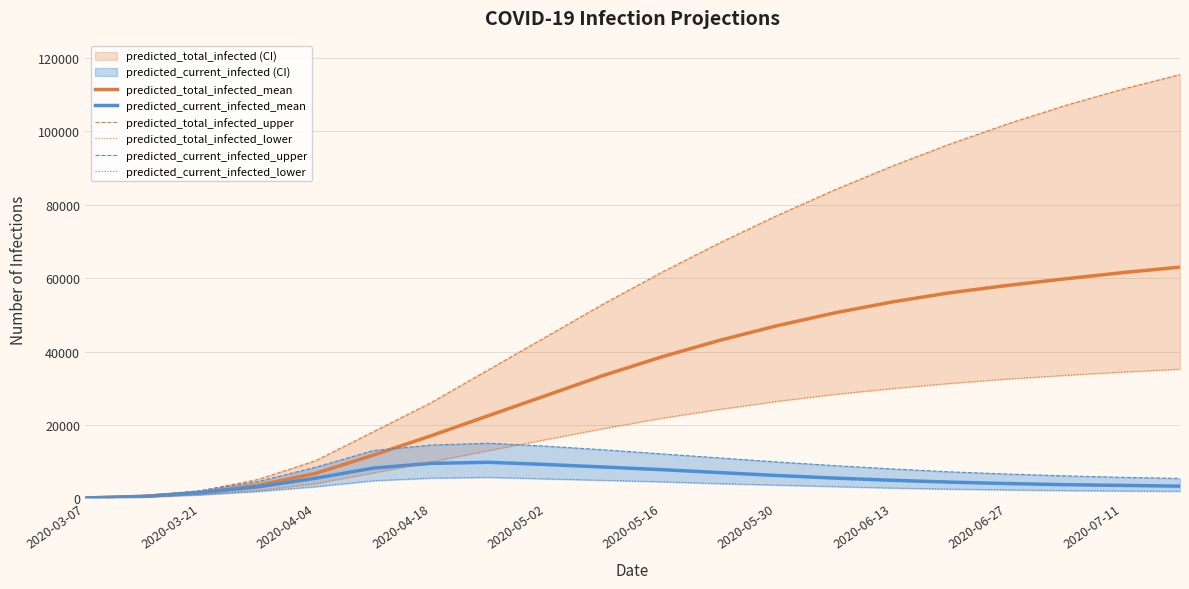

The predicted_total_infected_upper series shows 107000 at 17. True or false?

True